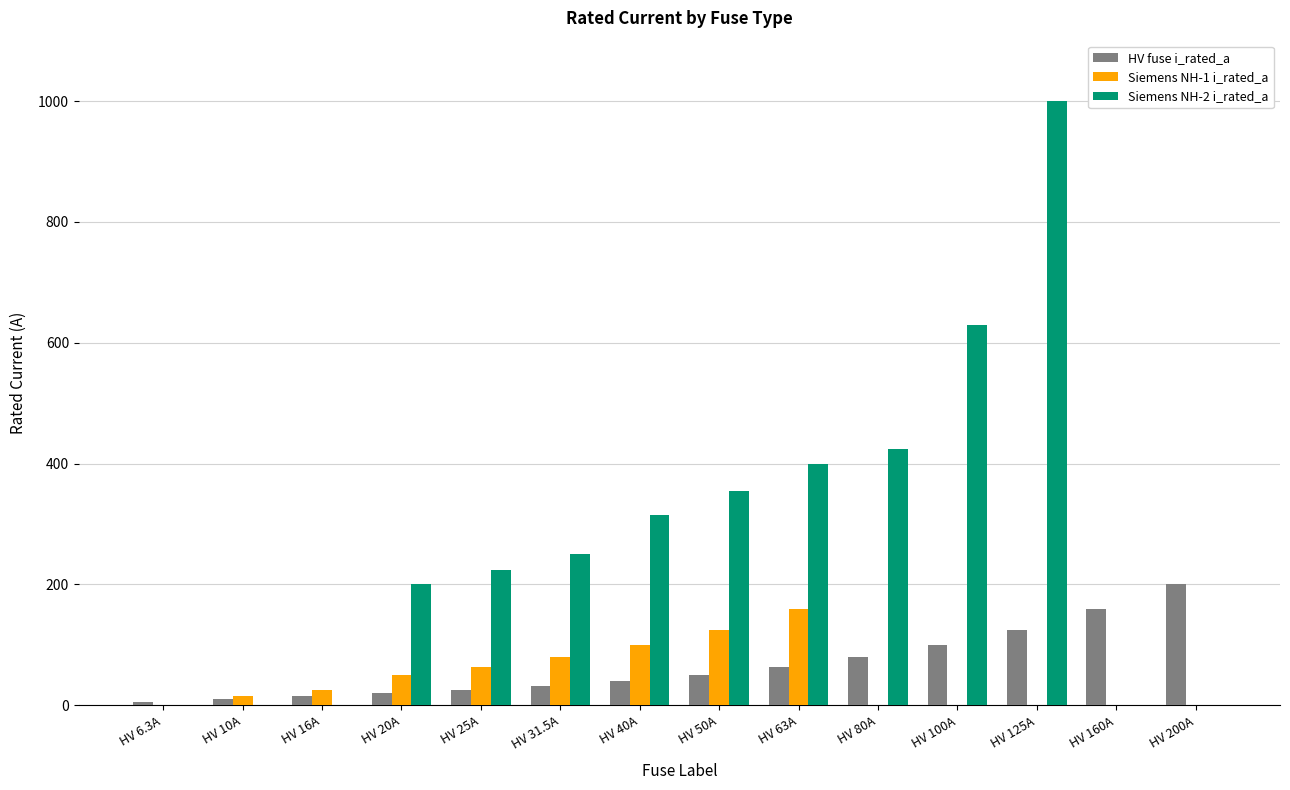

Which series changed the most between HV 31.5A and HV 100A?

Siemens NH-2 i_rated_a